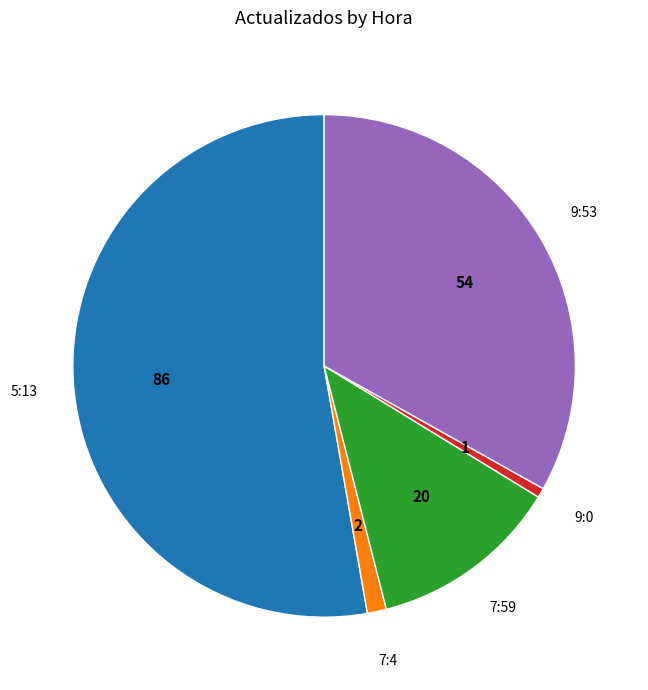

Does any single category account for the majority?

Yes